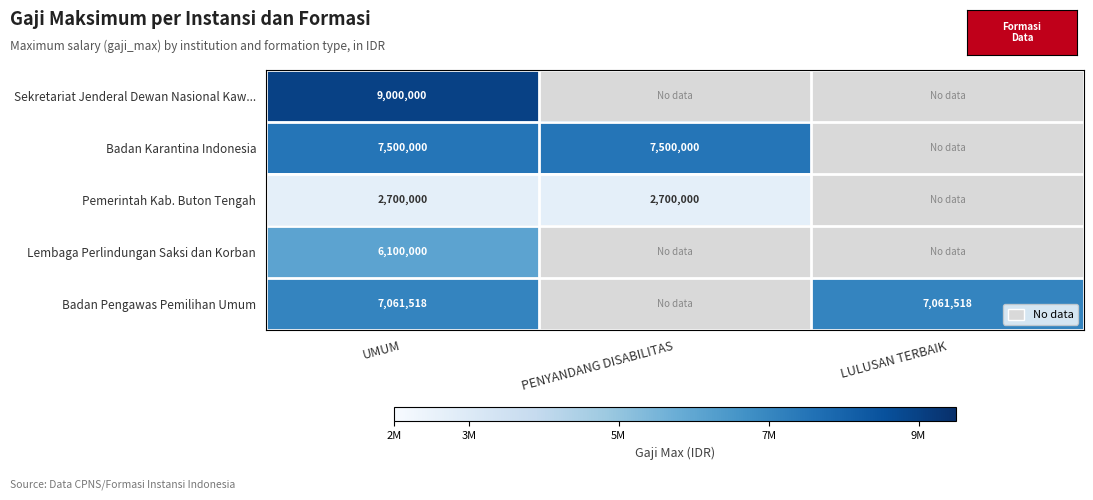

Count the number of data series in this chart.

5